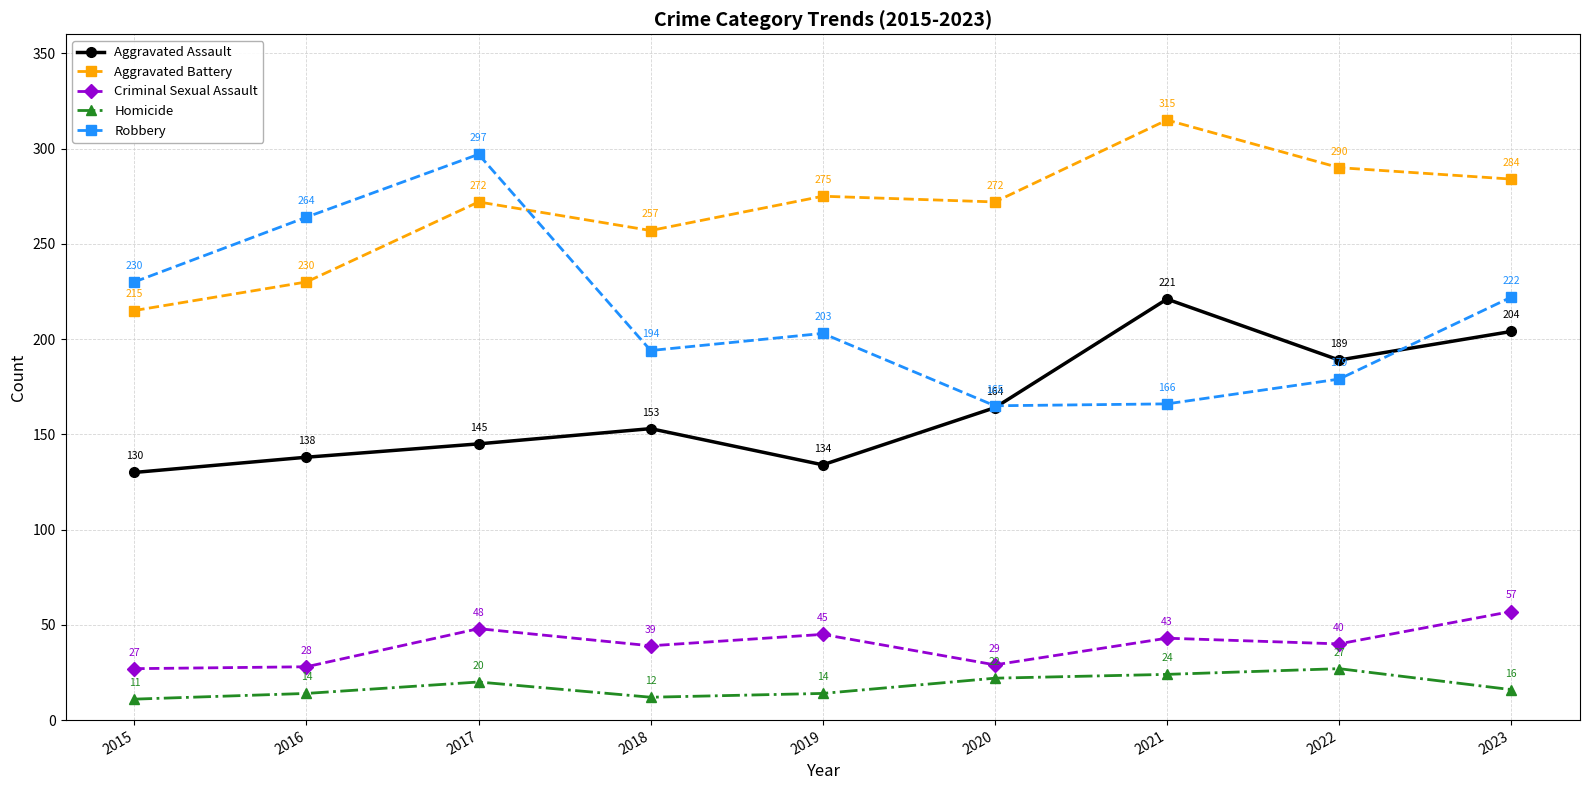

At which category does the chart reach its minimum across all series?

2015